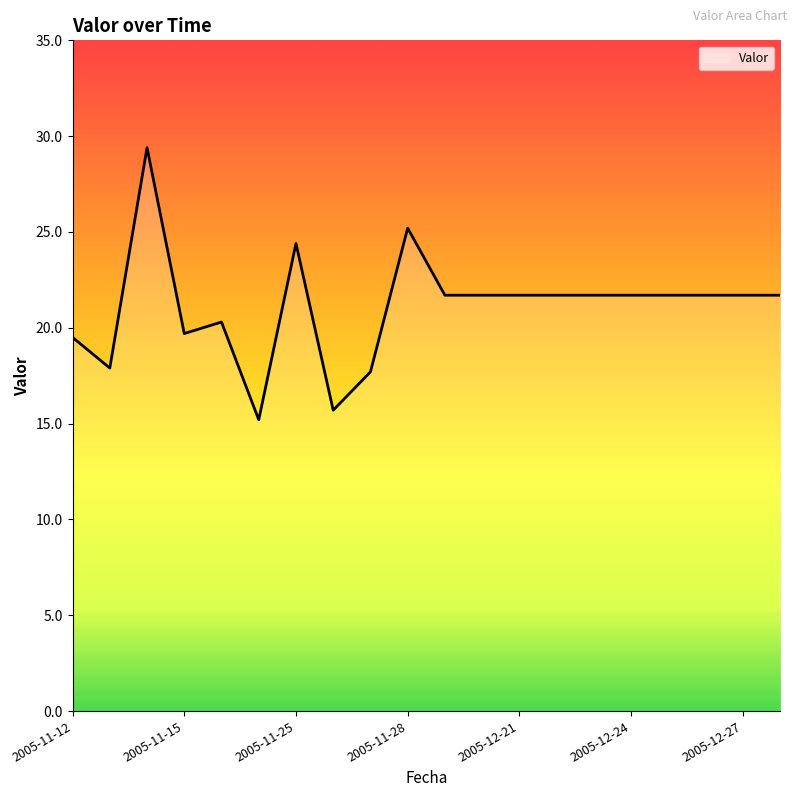

Reading left to right, list all the values displayed in this chart.

19.5	17.9	29.4	19.7	20.3	15.2	24.4	15.7	17.7	25.2	21.7	21.7	21.7	21.7	21.7	21.7	21.7	21.7	21.7	21.7